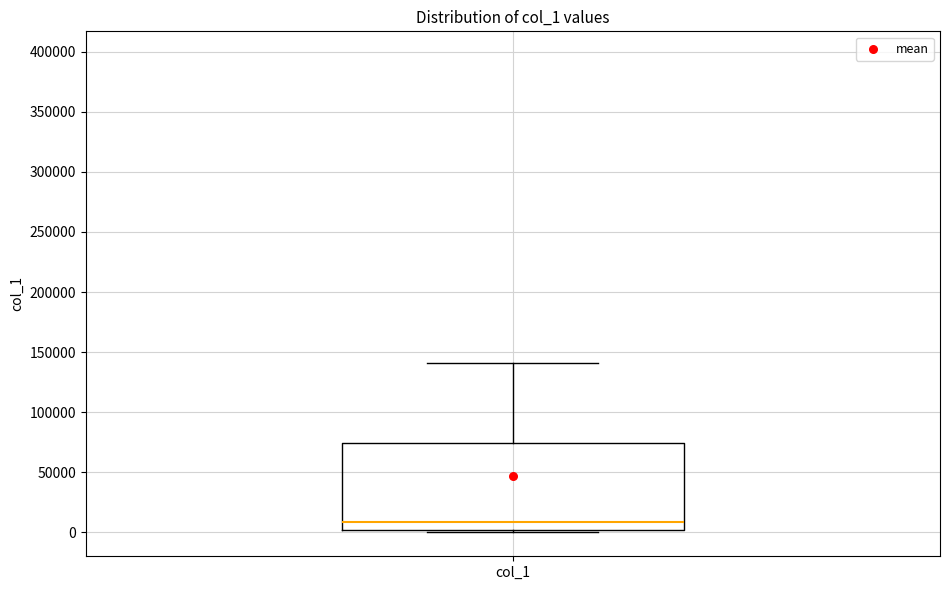

Where is the upper edge of the box for col_1 on the y-axis? The values are not printed on the chart, so give them approximately, as read against the axis.

75000